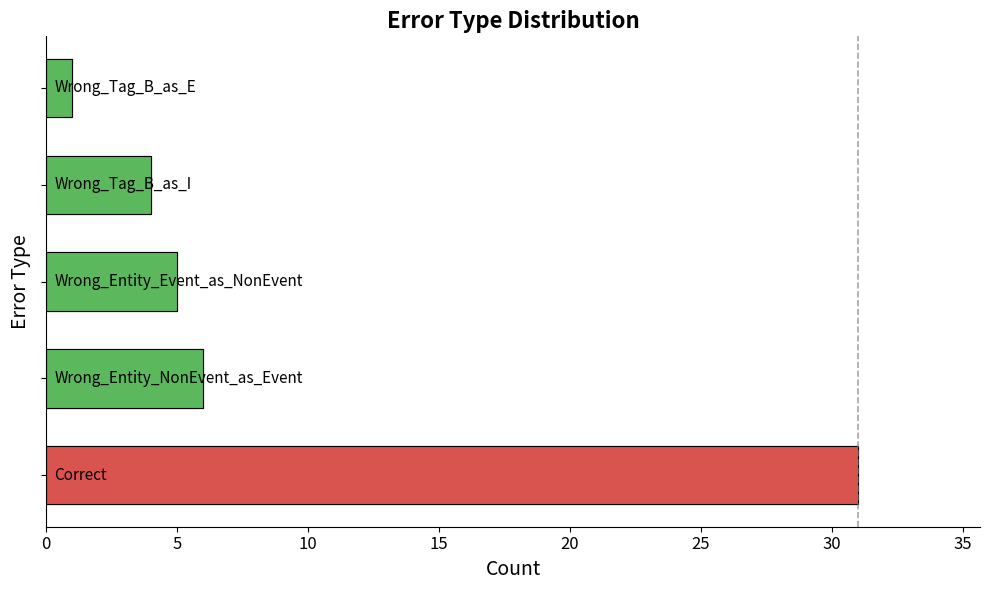

Are the bars horizontal?

Yes